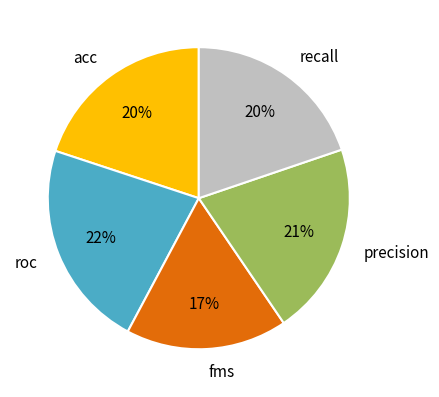

How many slices are in this pie chart?

5